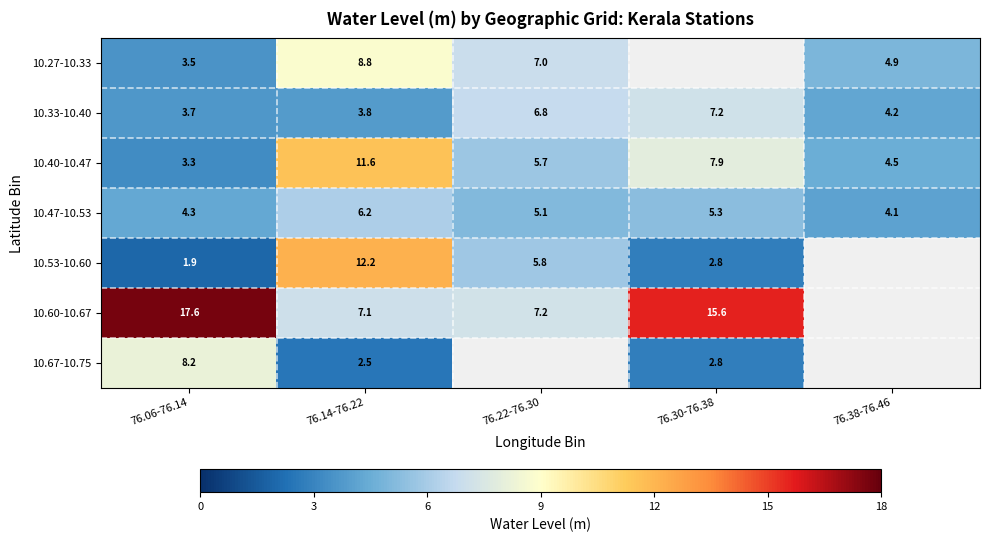

Where does the 10.40-10.47 series first go above 5?

76.14-76.22